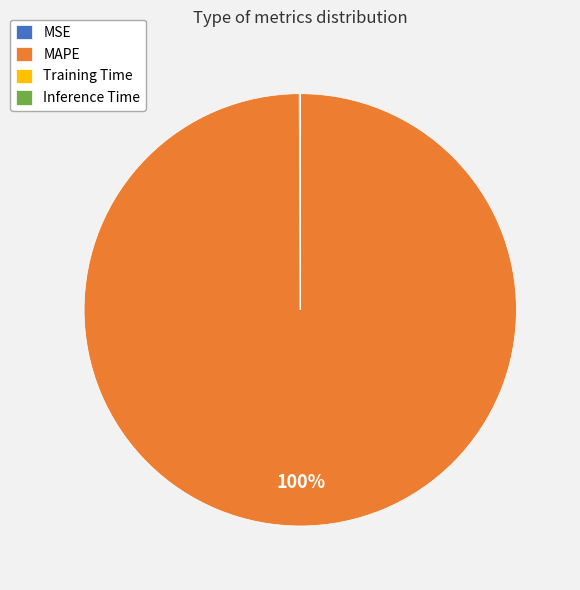

To the nearest percent, what is the difference between the largest and smallest slice percentages?

100%